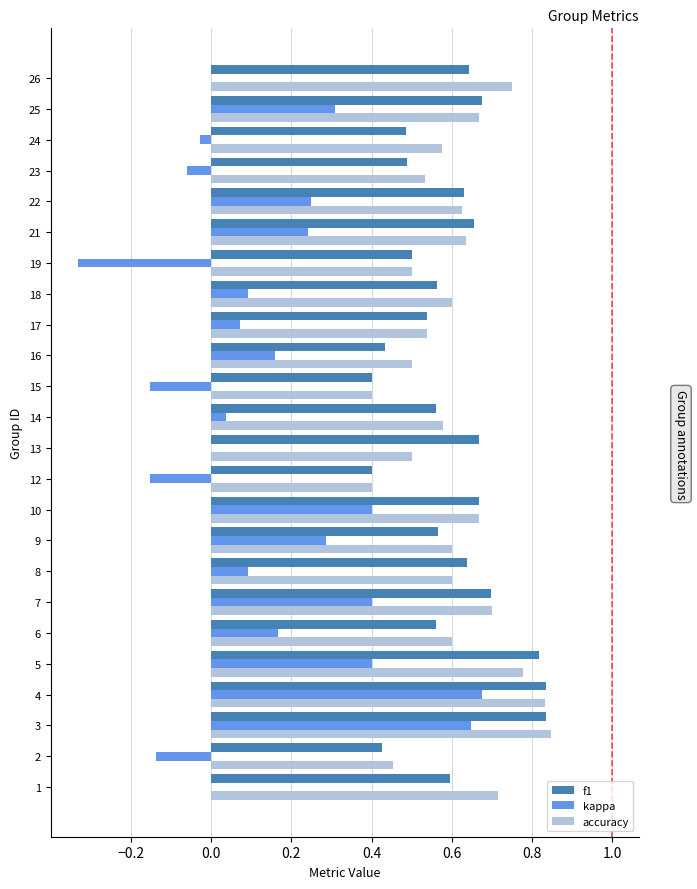

What is the total value across all series at 13?

1.2